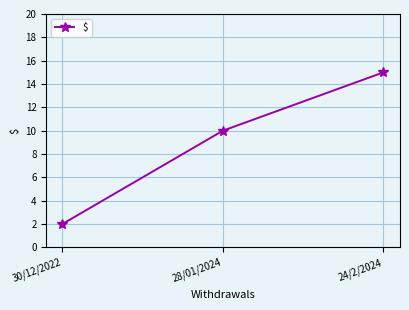

How many lines are shown in the chart?

1